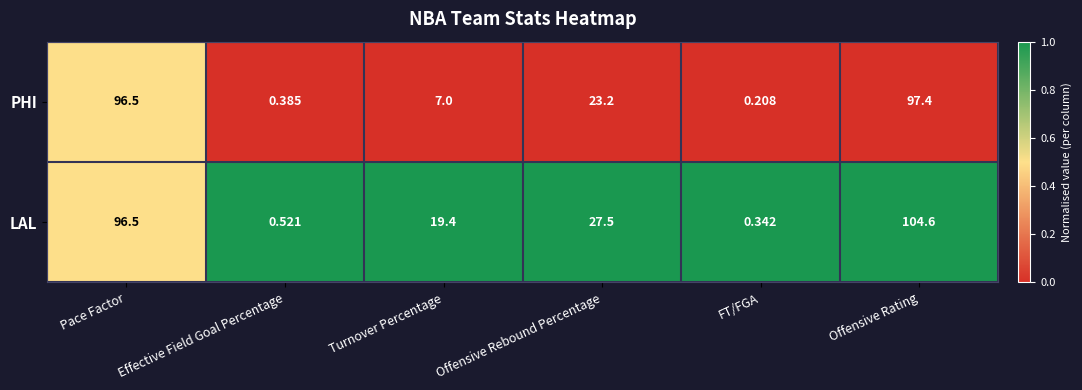

How many values in the LAL series exceed 27?

3